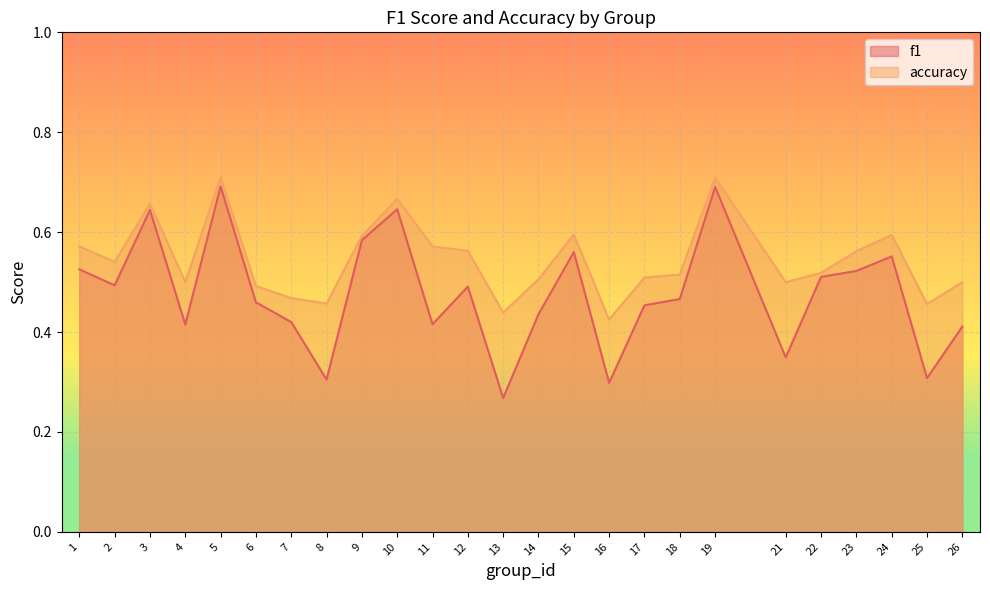

What is the total value across all series at 4?

0.9